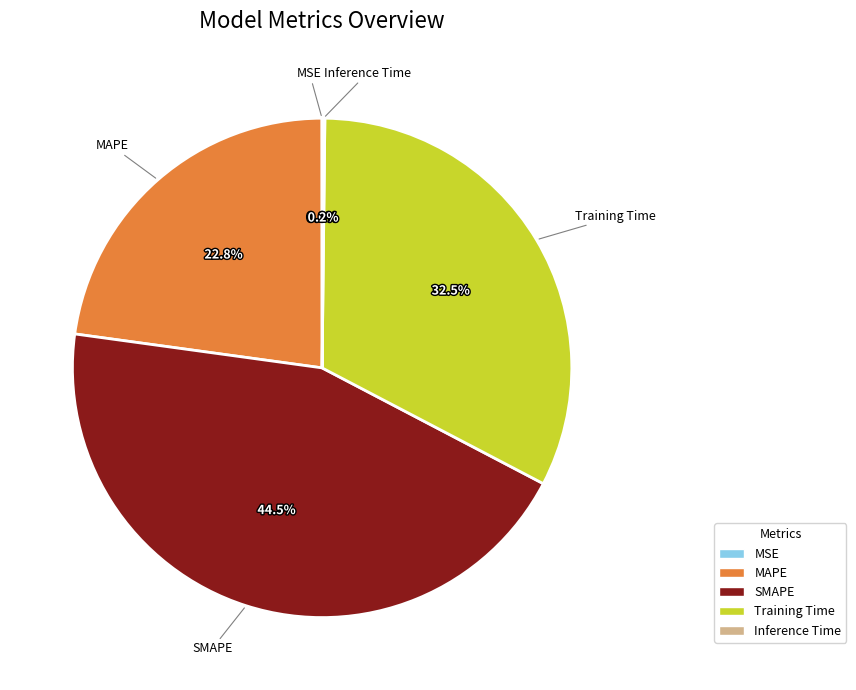

Approximately how many times larger is the value at MAPE compared to SMAPE?

0.5